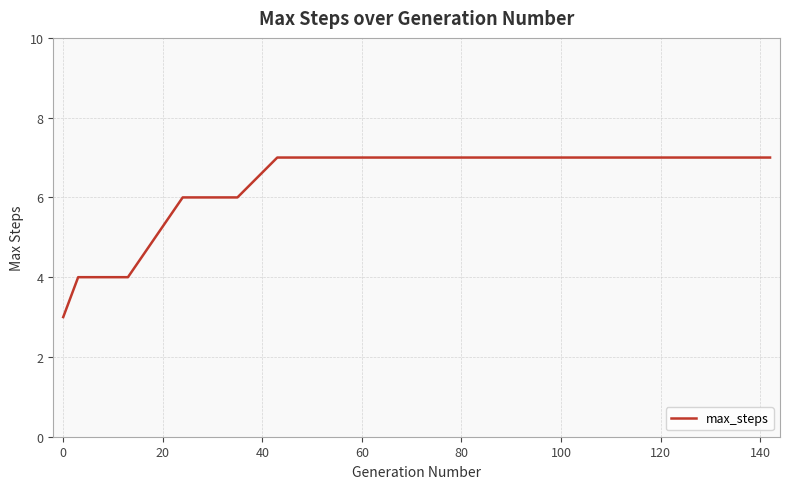

What is the difference between the maximum and minimum values?

4